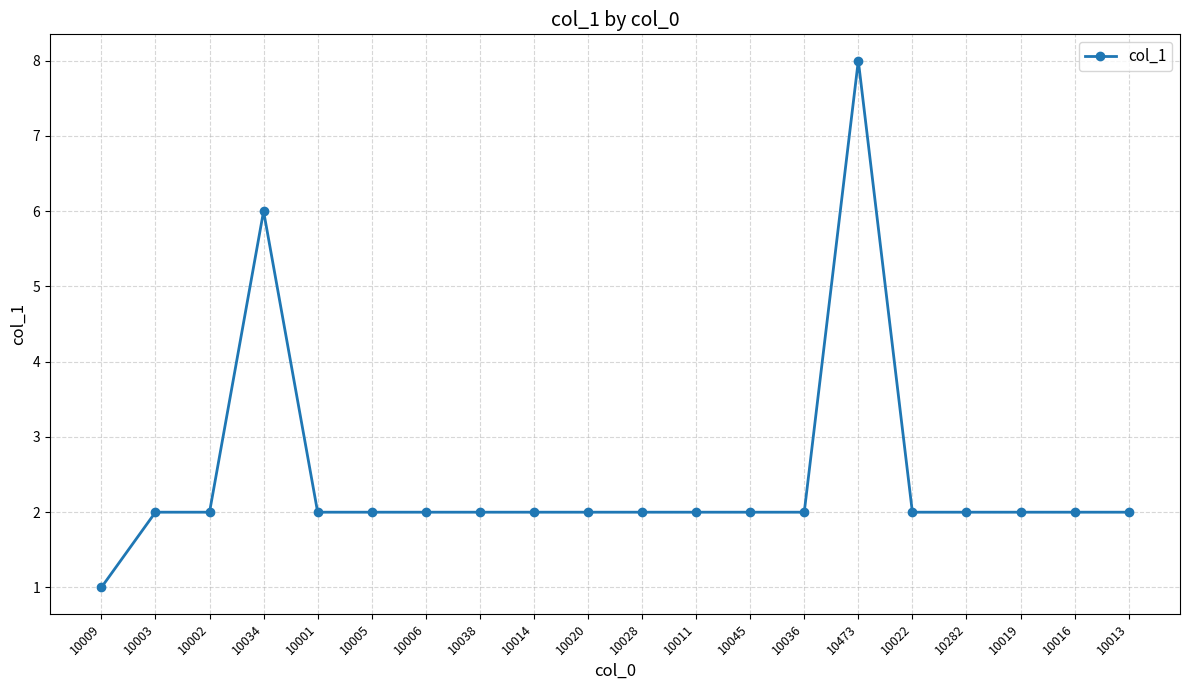

The chart shows a value of 2 at 10002. True or false?

True